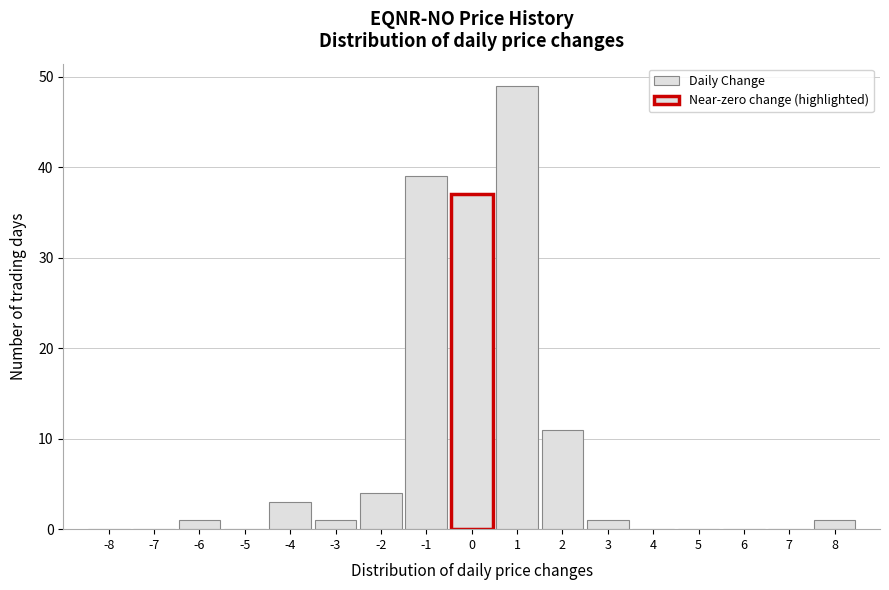

Reading left to right, list every bar in this chart as the range it spans on the x-axis followed by its height. The values are not printed on the chart, so give them approximately, as read against the axis.

-8.5 to -7.5: 0
-7.5 to -6.5: 0
-6.5 to -5.5: 1
-5.5 to -4.5: 0
-4.5 to -3.5: 3
-3.5 to -2.5: 1
-2.5 to -1.5: 4
-1.5 to -0.5: 39
-0.5 to 0.5: 37
0.5 to 1.5: 49
1.5 to 2.5: 11
2.5 to 3.5: 1
3.5 to 4.5: 0
4.5 to 5.5: 0
5.5 to 6.5: 0
6.5 to 7.5: 0
7.5 to 8.5: 1